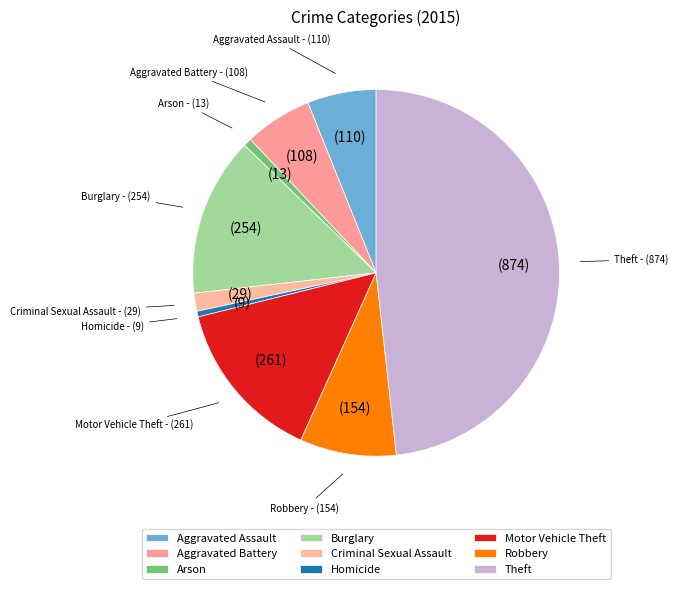

True or false: Motor Vehicle Theft accounts for 14% of the total.

True